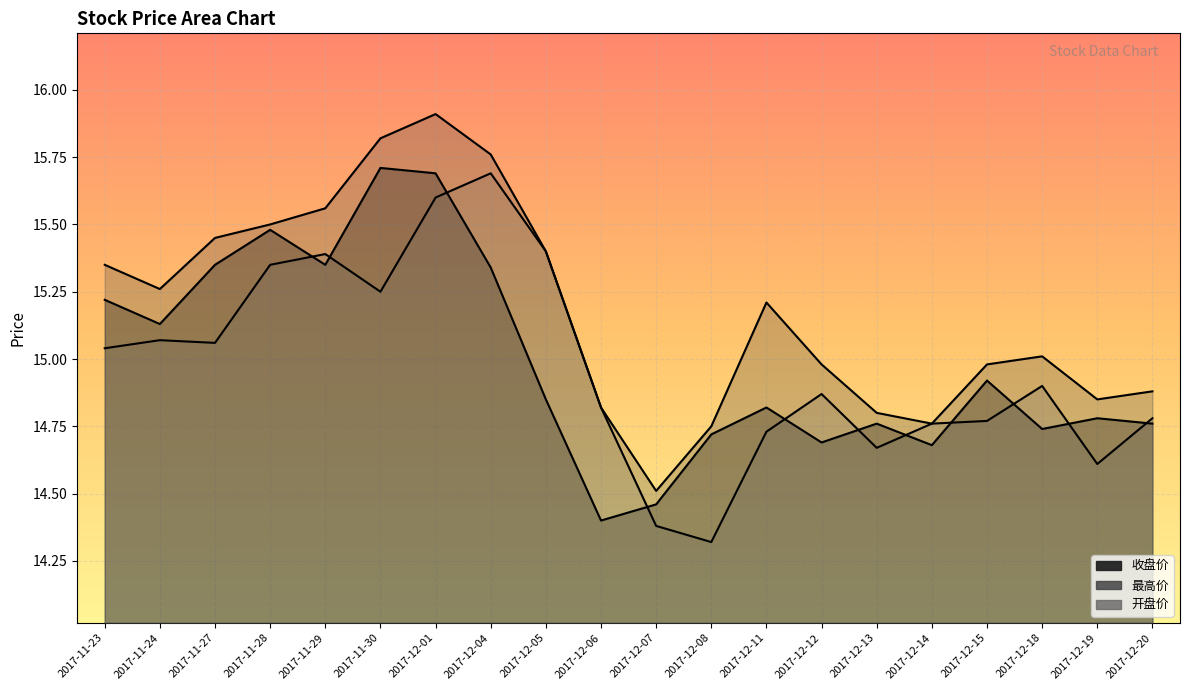

List the series in order of their peak value, highest first.

最高价, 收盘价, 开盘价